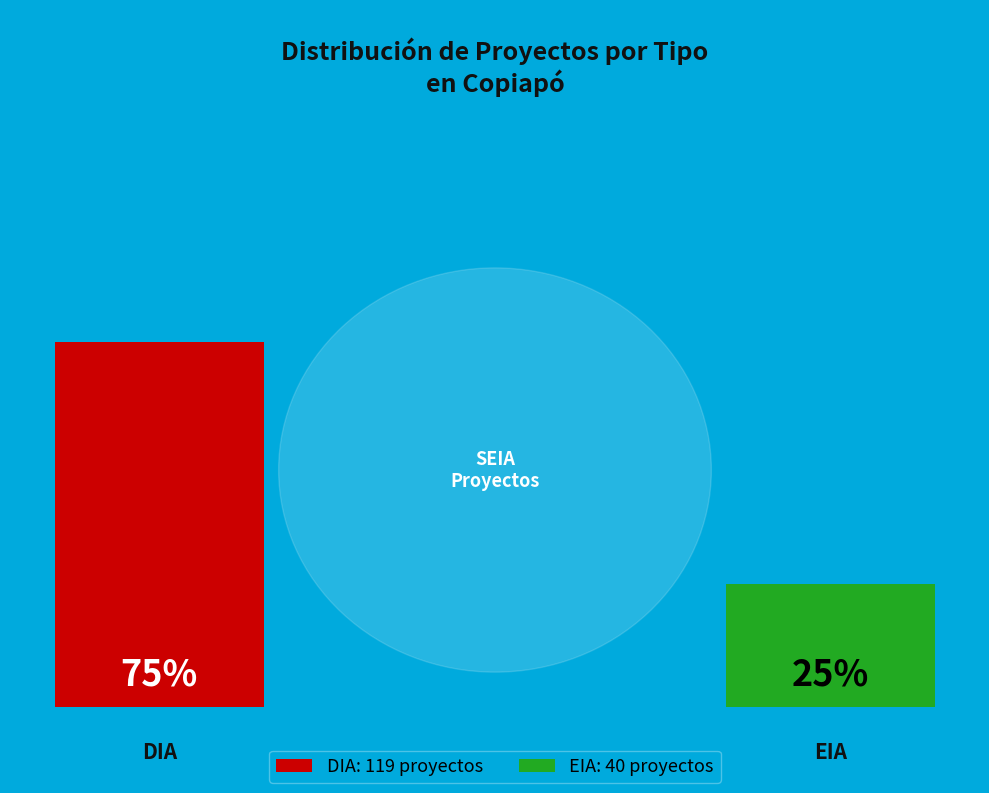

Does EIA represent more than half of the total?

No